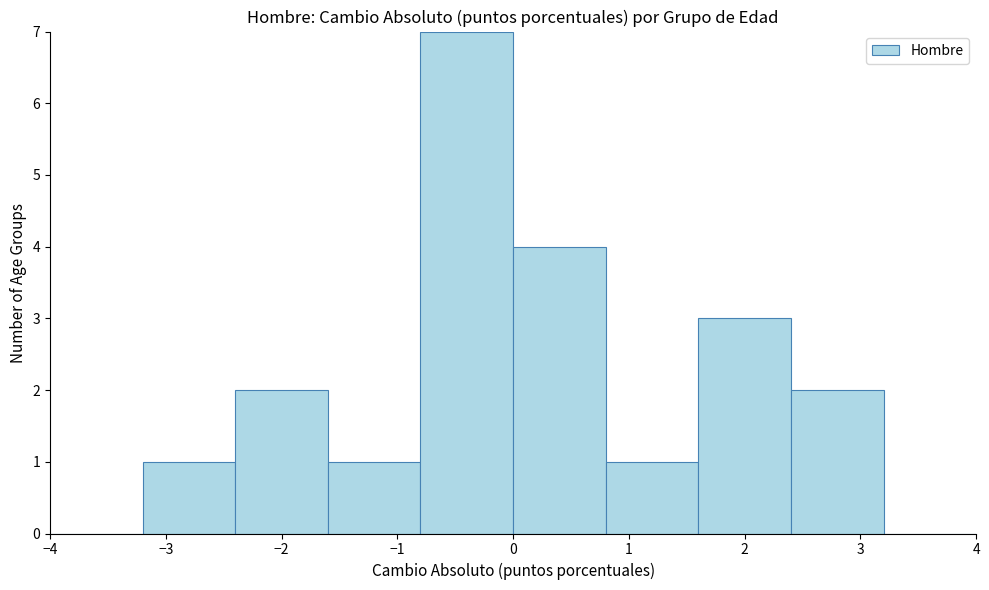

How tall is the bar that spans -3.2 to -2.4 on the x-axis? The values are not printed on the chart, so give them approximately, as read against the axis.

1